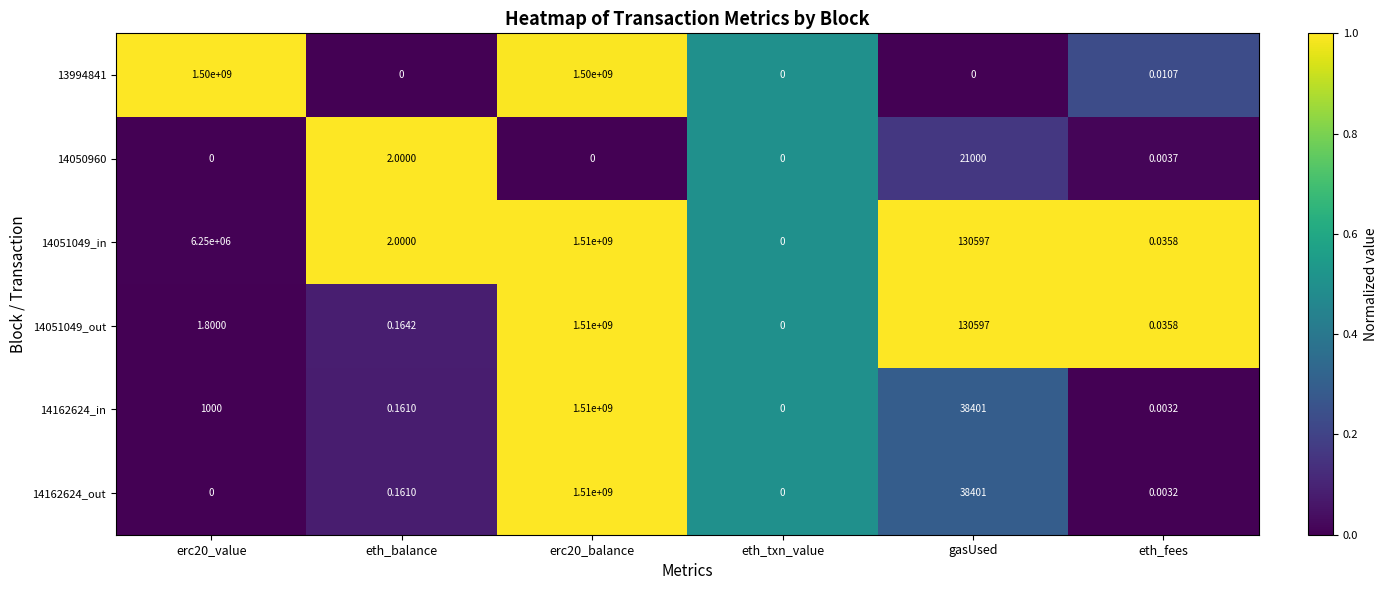

Where is 13994841 nearest to the value 750000000?

eth_fees